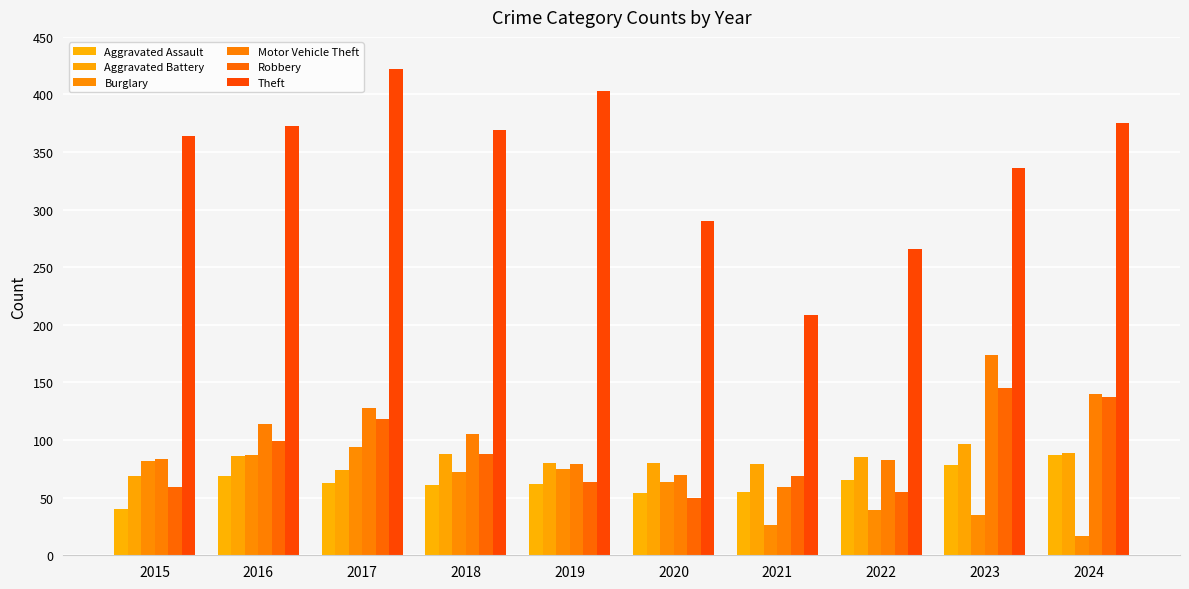

How many bars are there in each group?

6